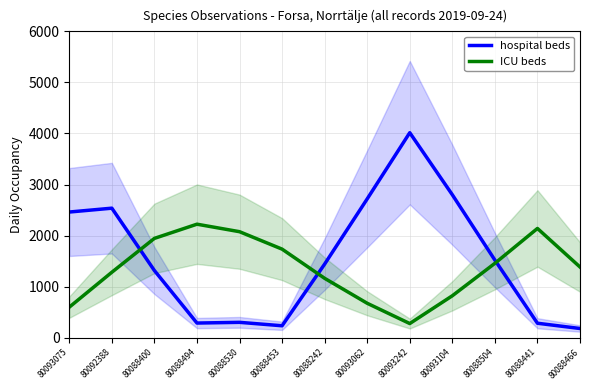

How many data points does each series have?

13